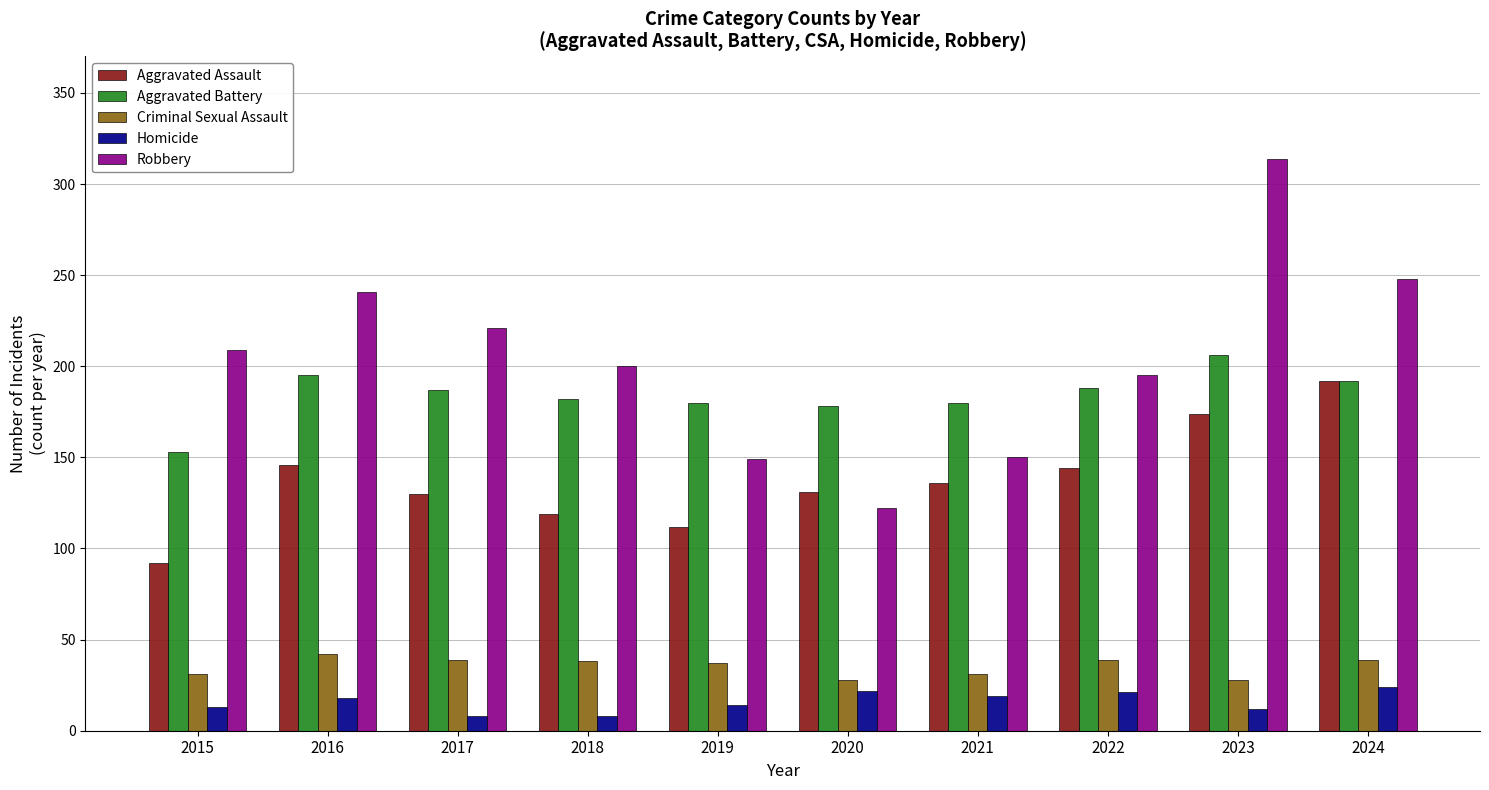

How many distinct data groups are displayed?

5